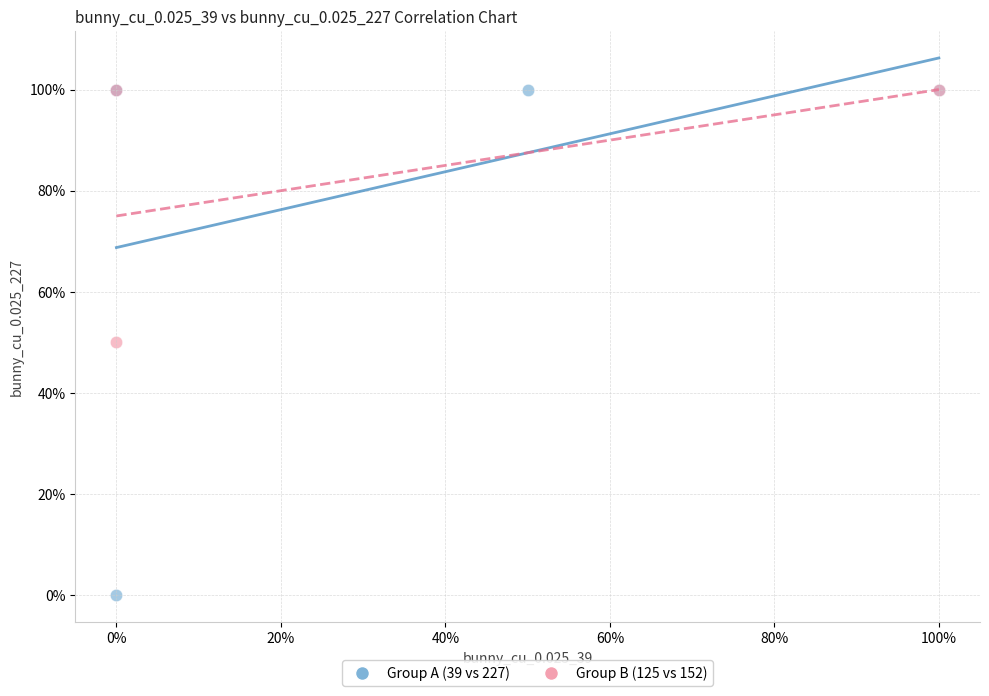

Which series has the largest Y range (max minus min)?

Group A (39 vs 227)